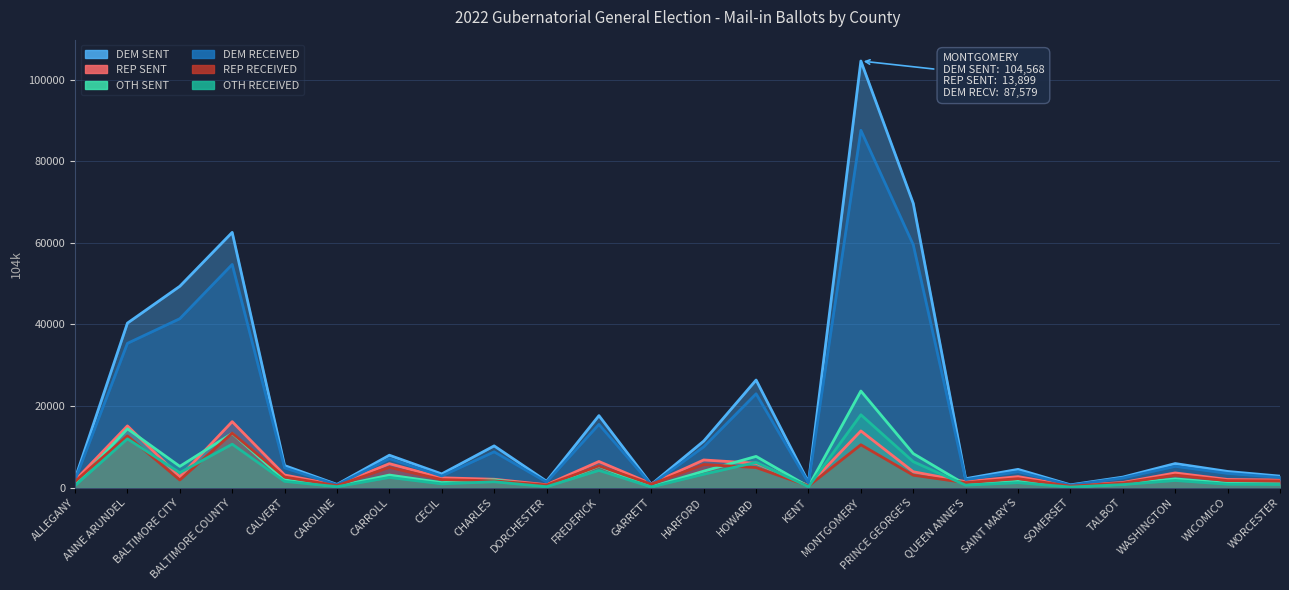

Which label corresponds to the smallest value in the chart?

SOMERSET